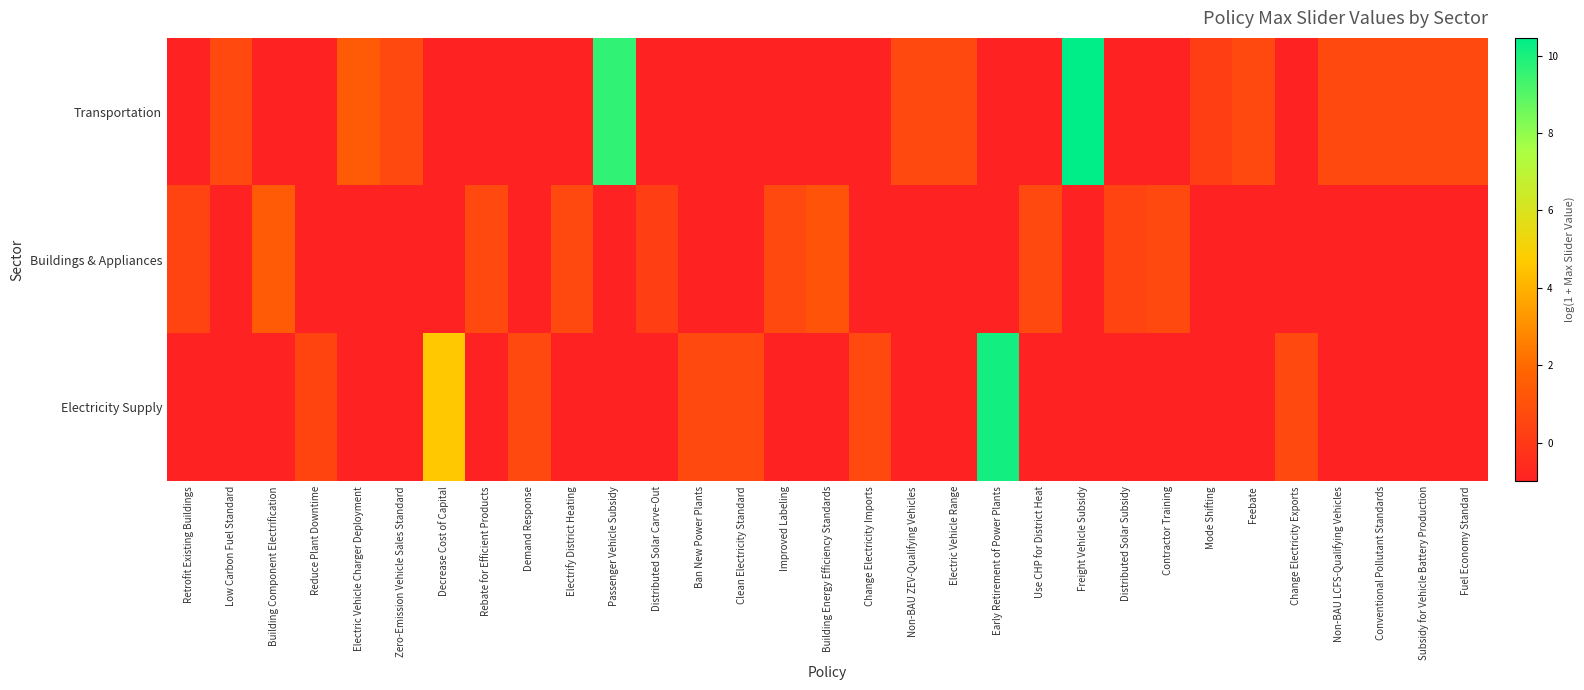

What is the spread (max minus min) of values at Distributed Solar Subsidy?

1.4